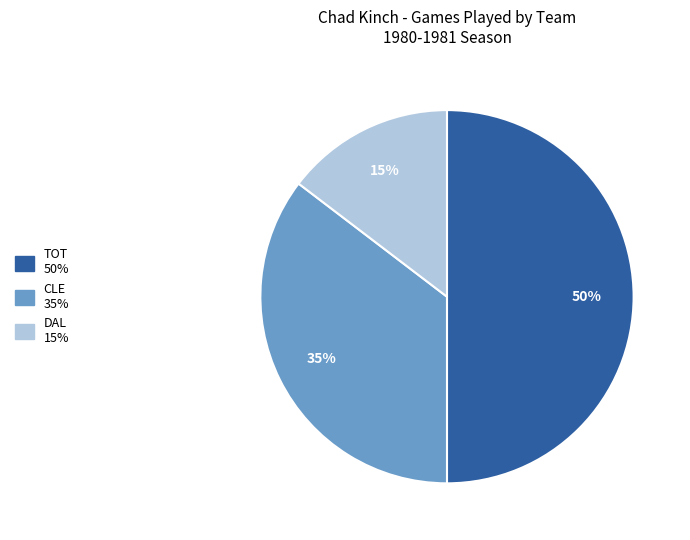

What percentage is the CLE slice, to the nearest percent?

35%